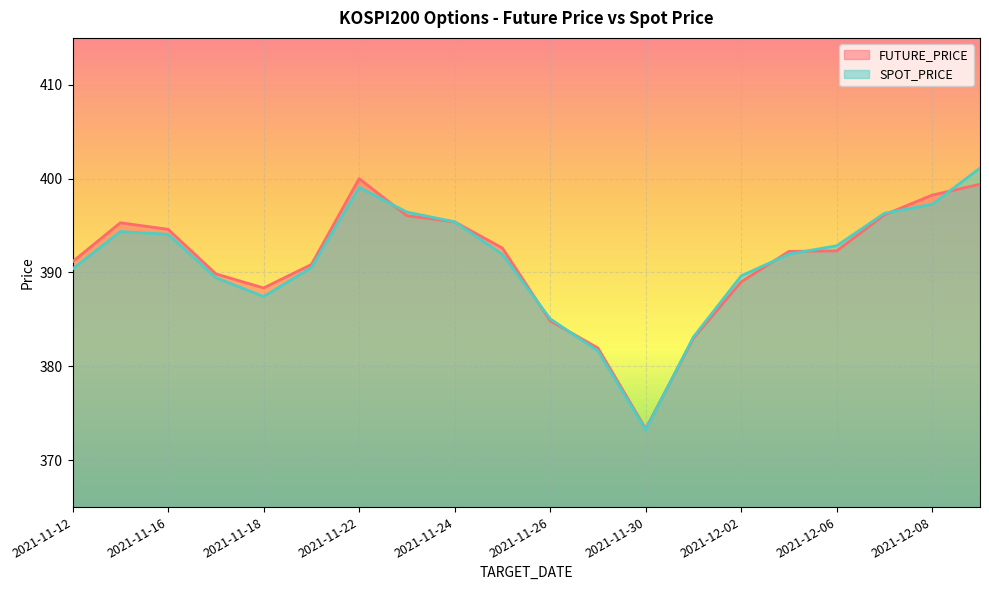

The FUTURE_PRICE series shows 392.2 at 2021-12-03. True or false?

True